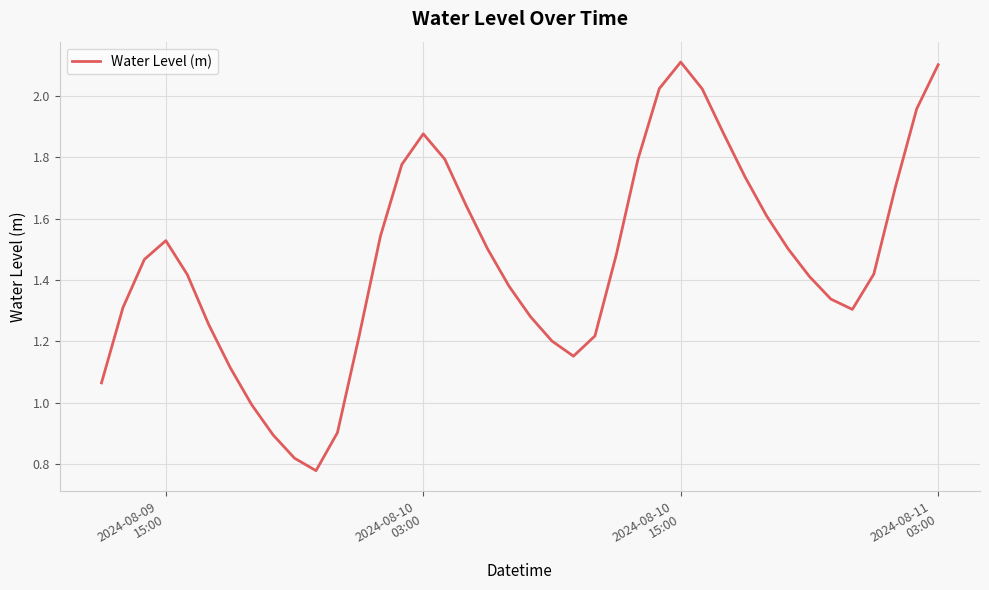

What is the maximum value shown in the chart?

2.1